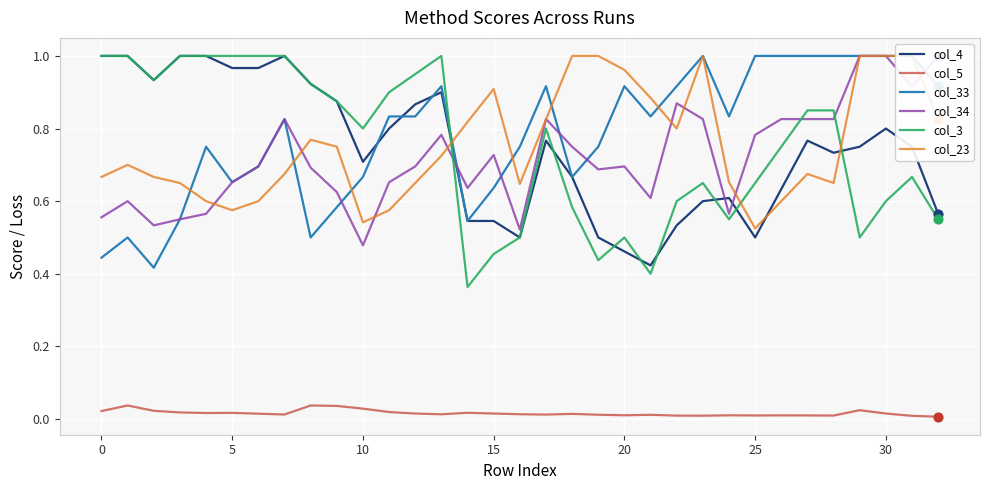

Which series reaches the minimum Y coordinate?

col_5